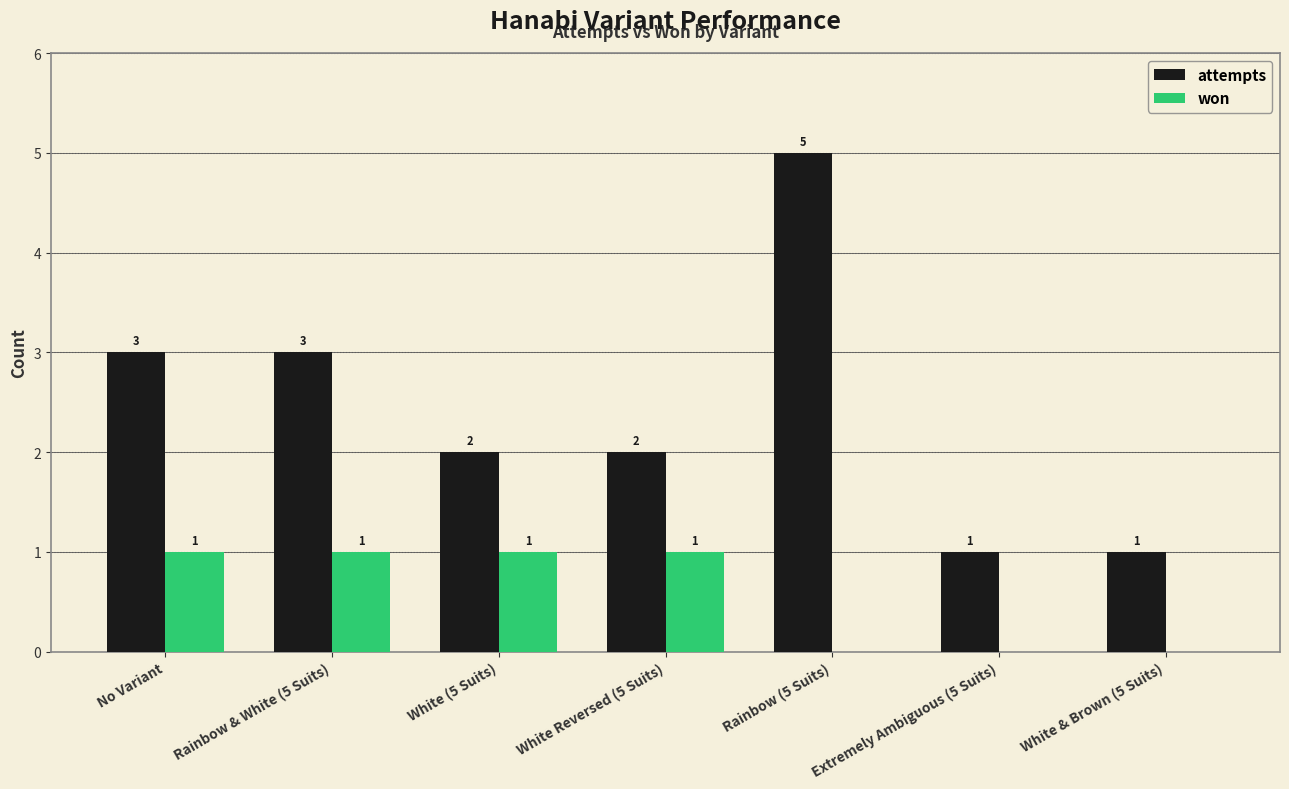

True or false: attempts has a value of 3 at White Reversed (5 Suits).

False